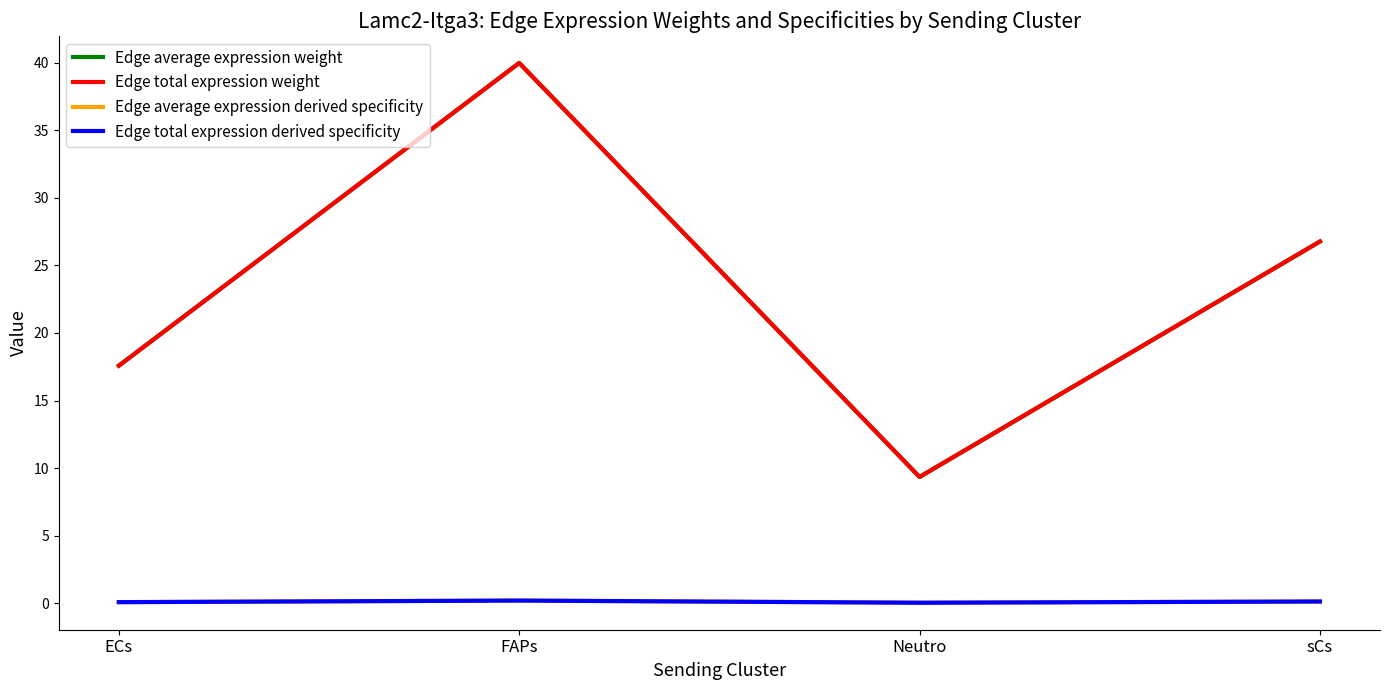

Is it true that Edge total expression weight equals 9.4 at Neutro?

True